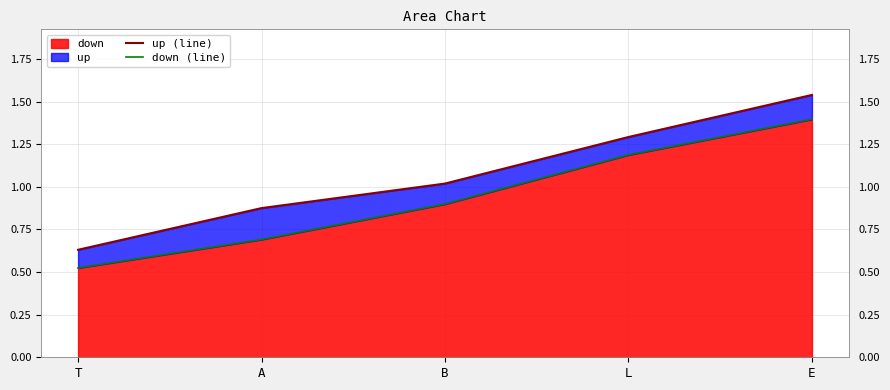

What is the sum of all down (line) values?

4.7